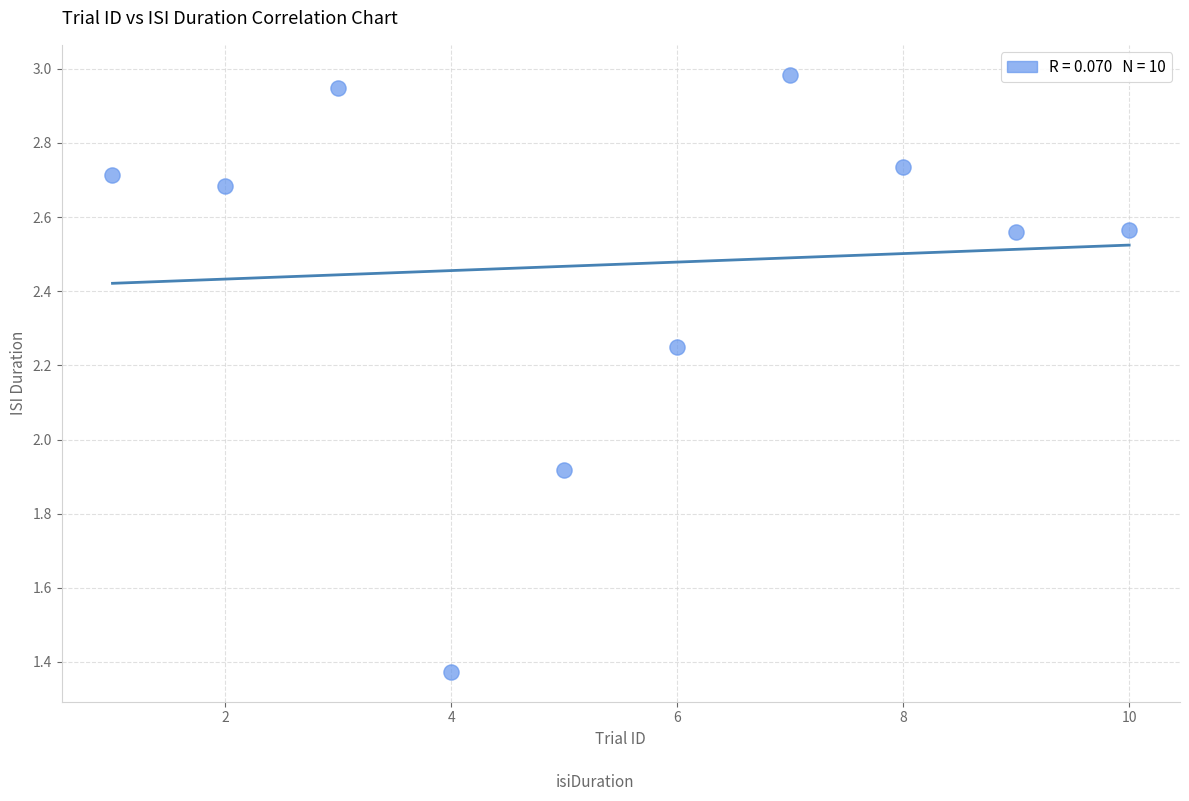

What is the range of X values (max minus min)?

9.0